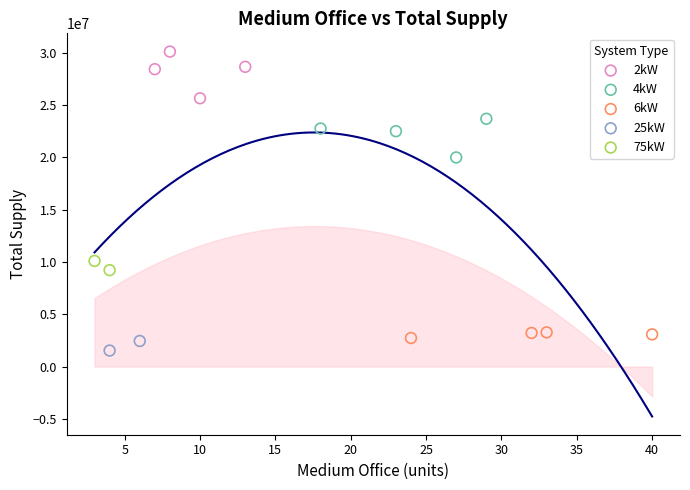

What are all the series names shown in the legend?

2kW, 4kW, 6kW, 25kW, 75kW